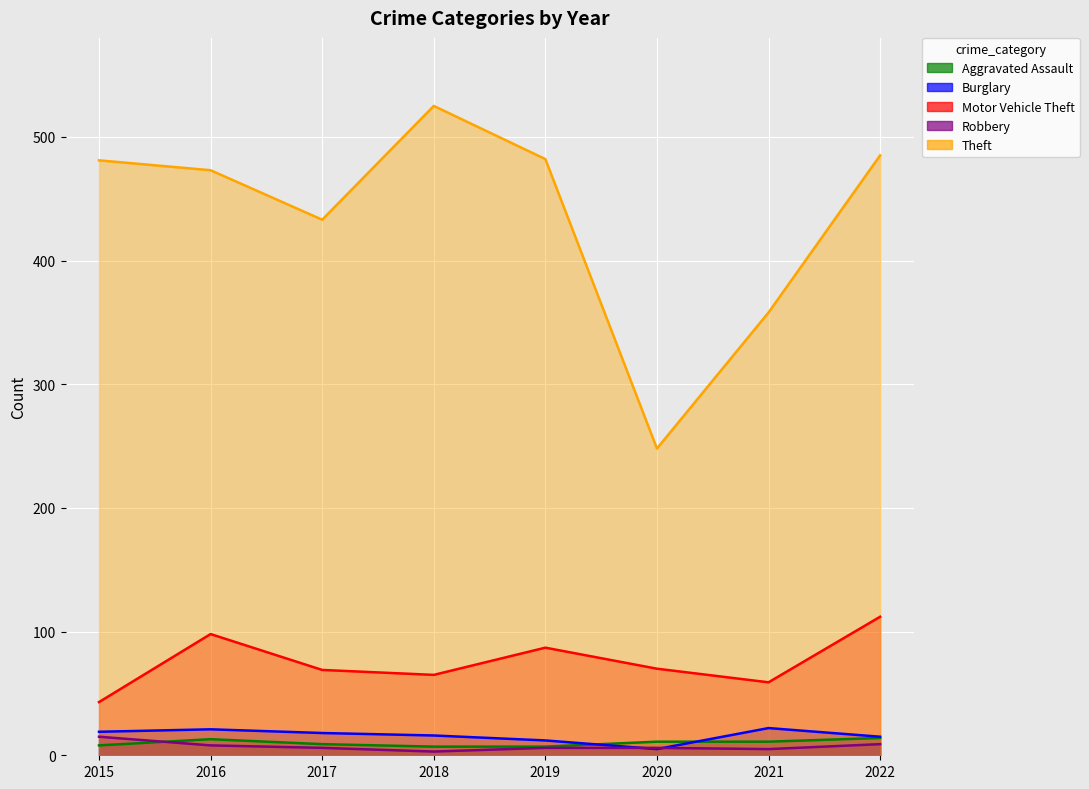

What is the value of the Robbery point at the 8th from the left?

9